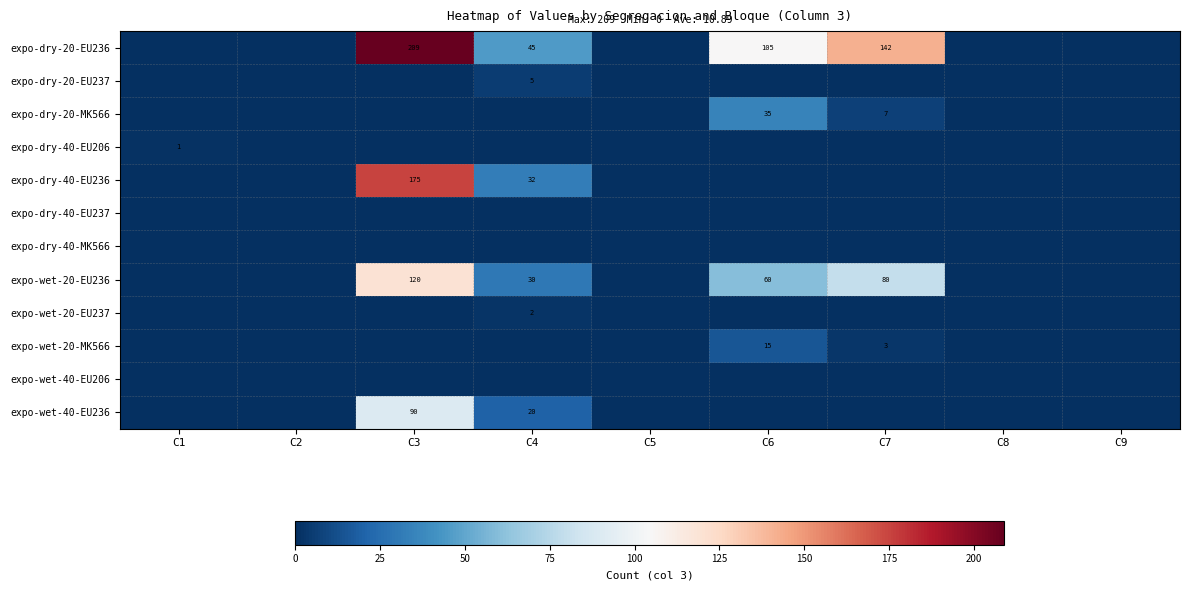

The value of expo-dry-20-EU236 at C6 is 36. True or false?

False